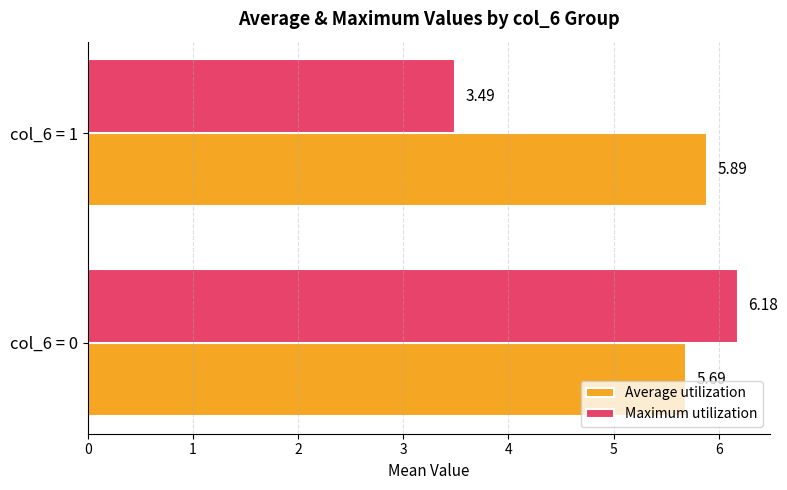

What is the total value across all series at col_6 = 1?

9.4